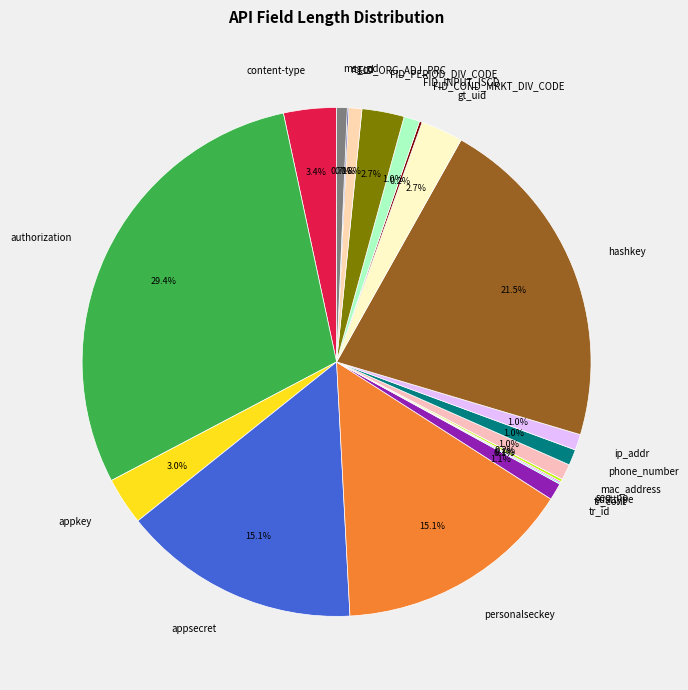

What portion of the pie excludes phone_number?

99.0%